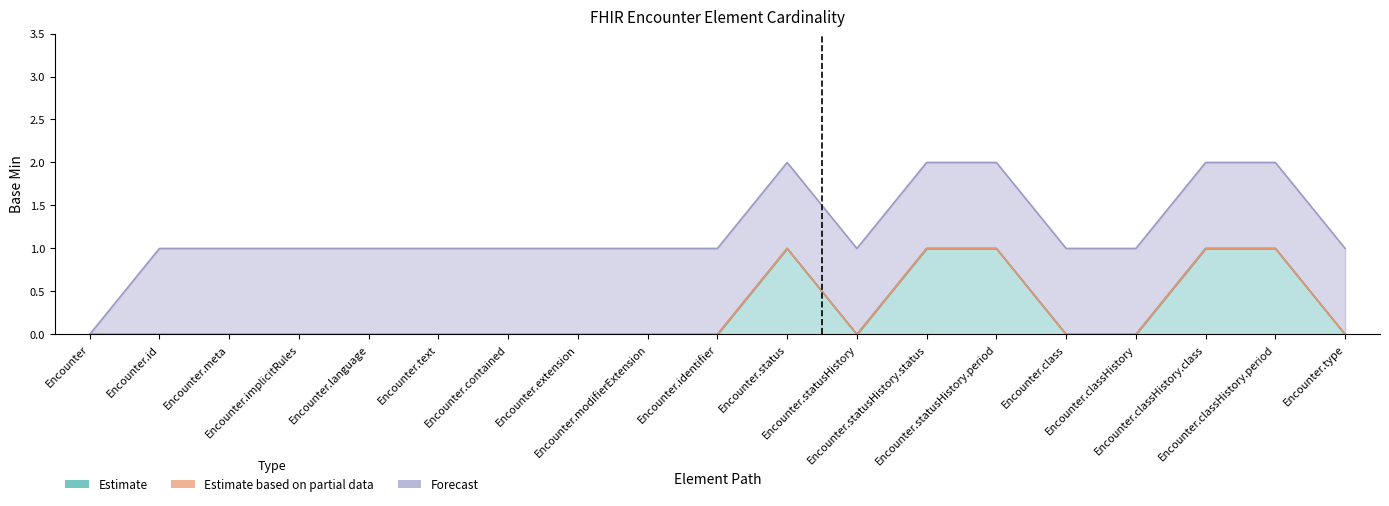

Is the value of Forecast at Encounter.language greater than the value of Estimate based on partial data at Encounter.statusHistory.period?

Yes